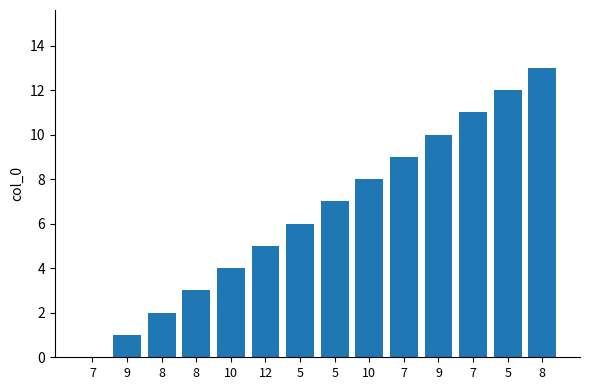

How many categories are shown in the chart?

14